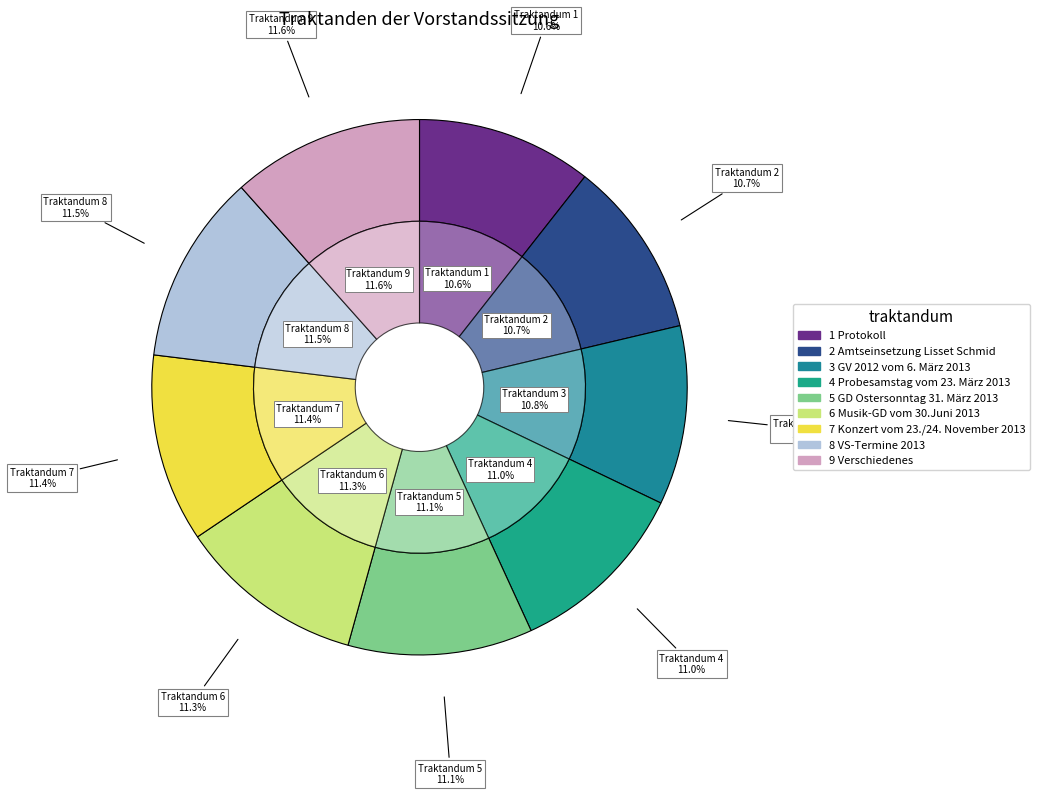

The 1 Protokoll slice represents 1% of the pie. True or false?

False